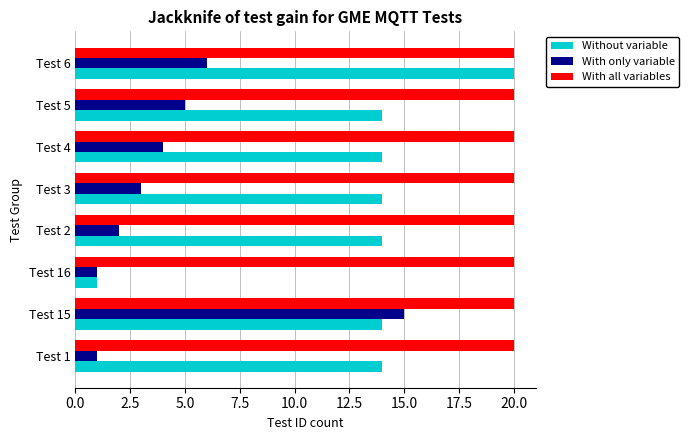

Which series has the largest total across all categories?

With all variables